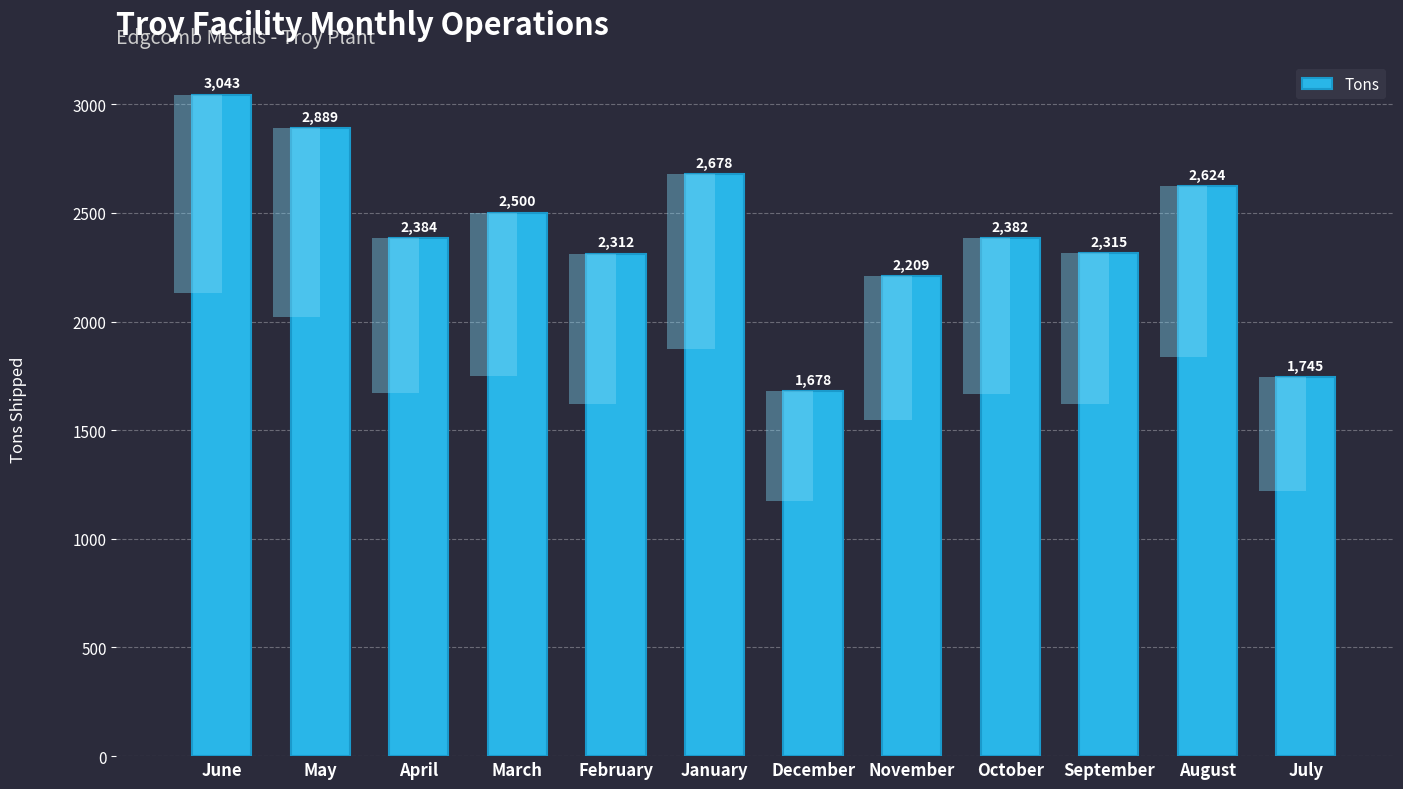

What is the greatest value displayed?

3043